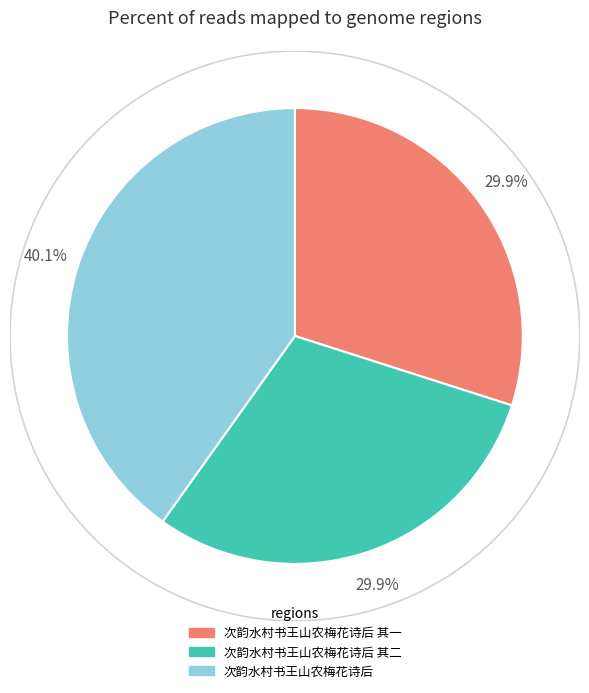

Is there a majority slice in this chart?

No